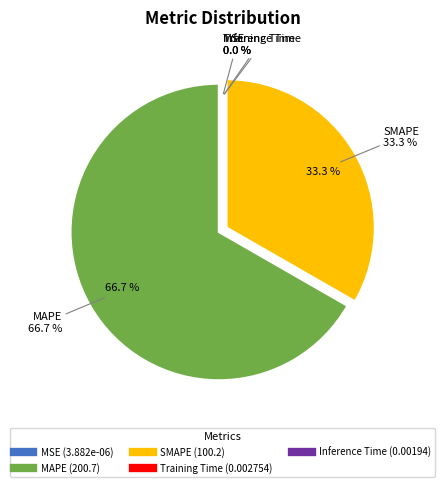

How many segments does this pie chart have?

5